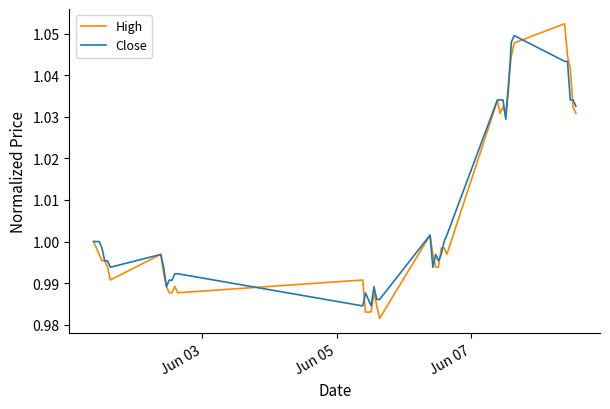

What are all the series names shown in the legend?

High, Close